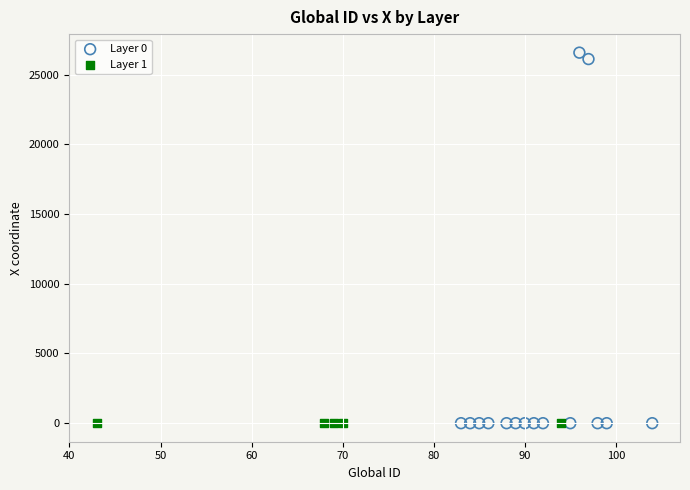

Which series contains the highest Y value?

Layer 0